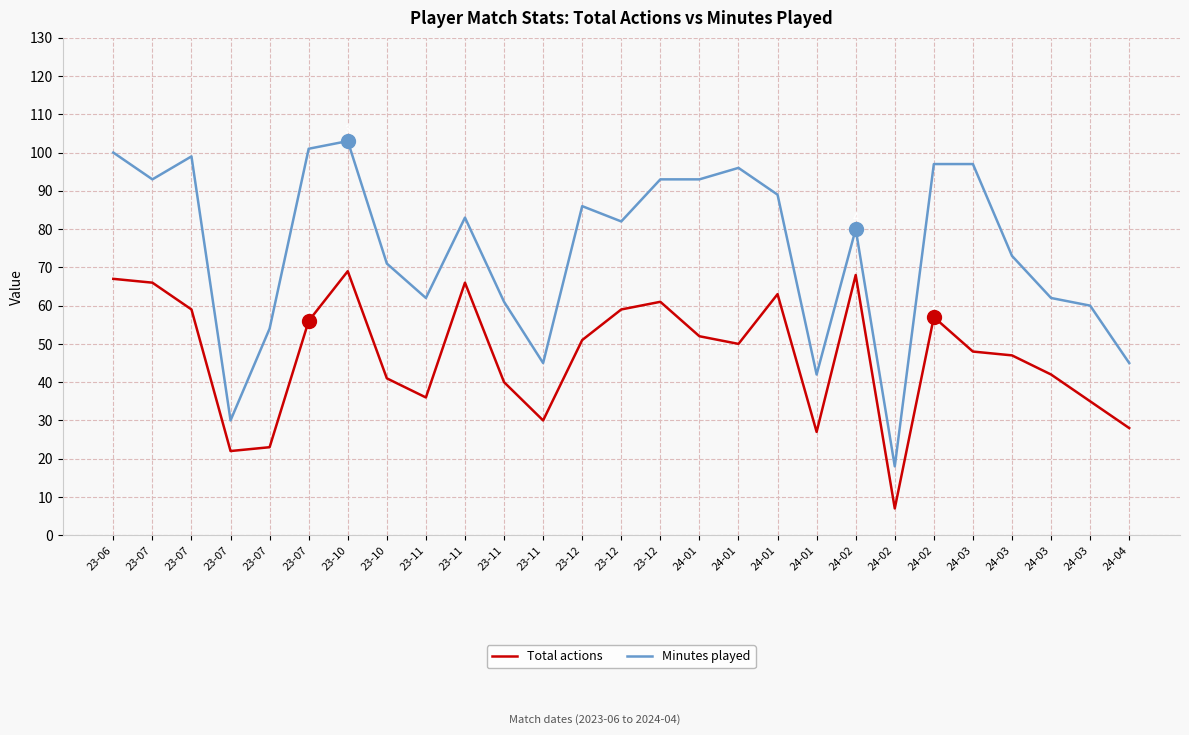

True or false: Total actions has a value of 52 at 24-01.

True